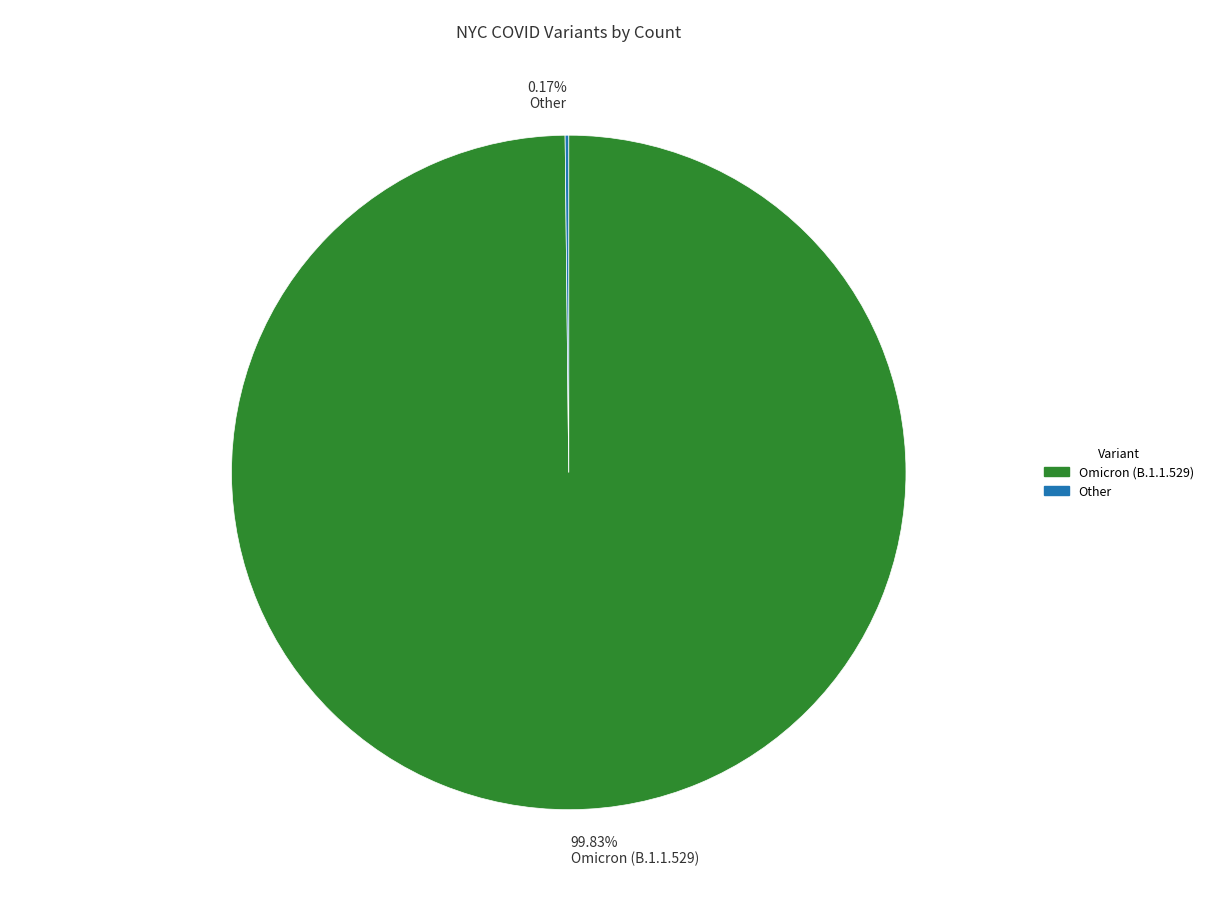

To the nearest percent, what is the average slice percentage?

50%